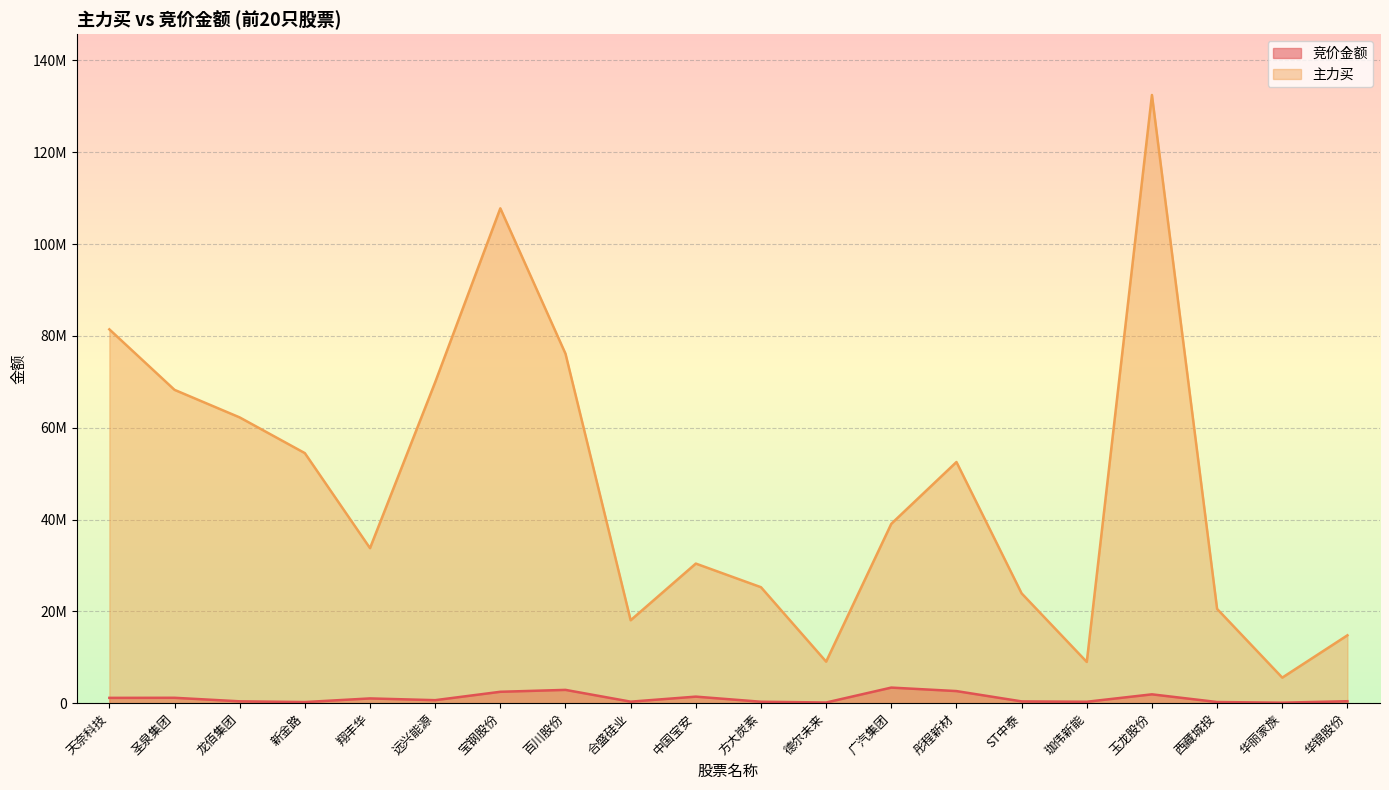

Rank the series by their maximum value, from lowest to highest.

竞价金额, 主力买